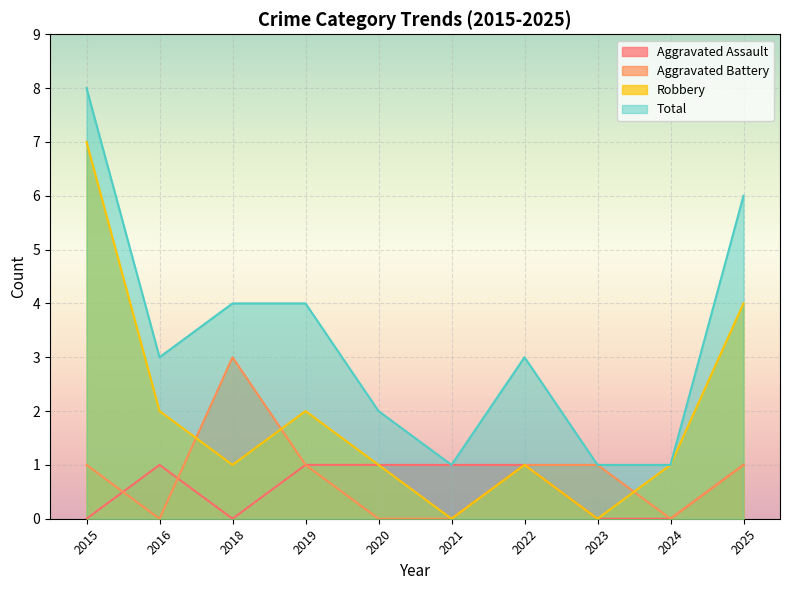

What is the total value across all series at 2015?

16